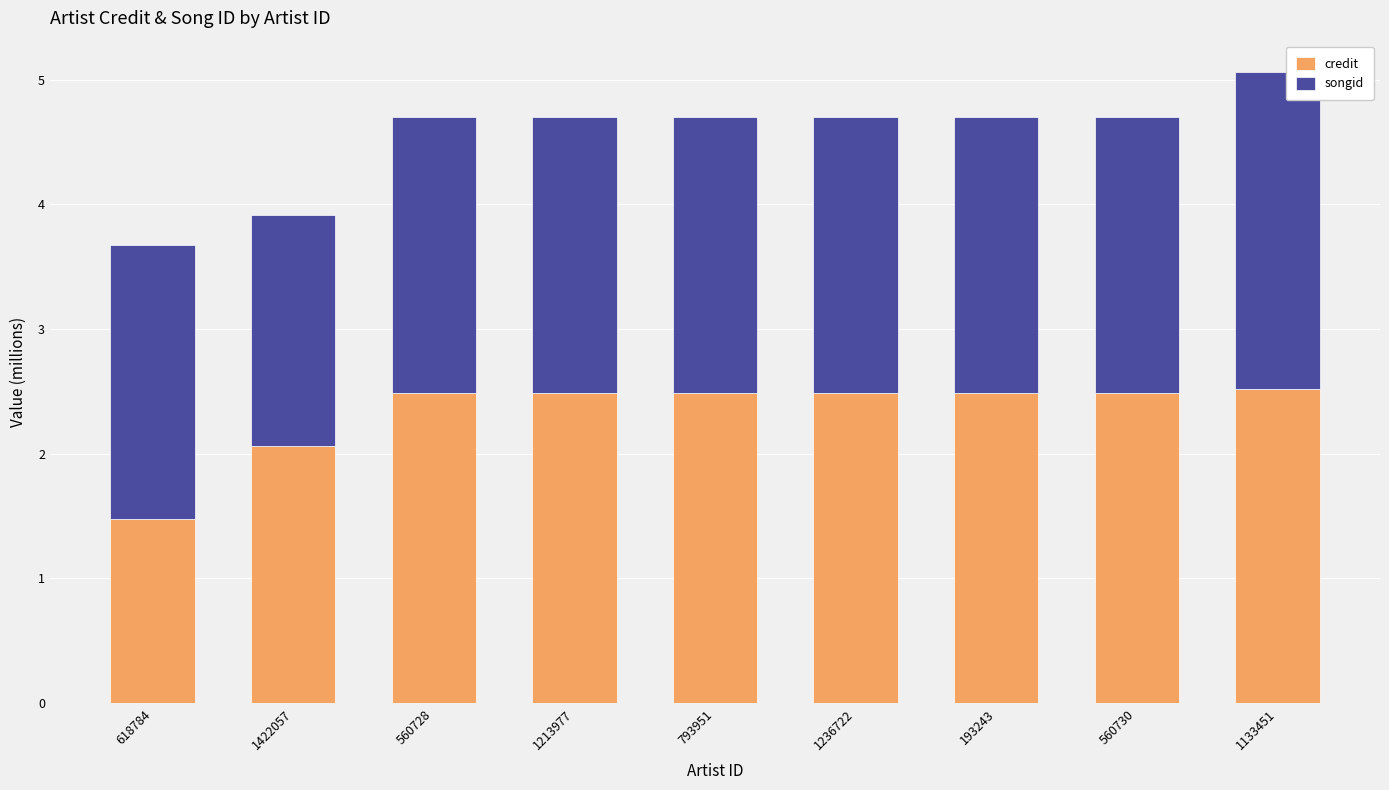

The value of credit at 560730 is 2.5. True or false?

True